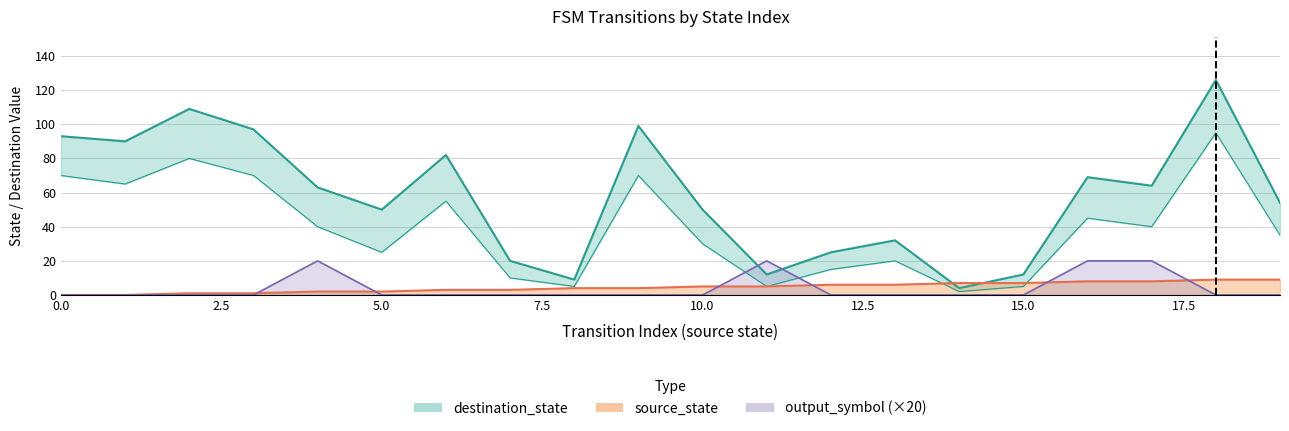

At how many categories does at least one series exceed 103?

2